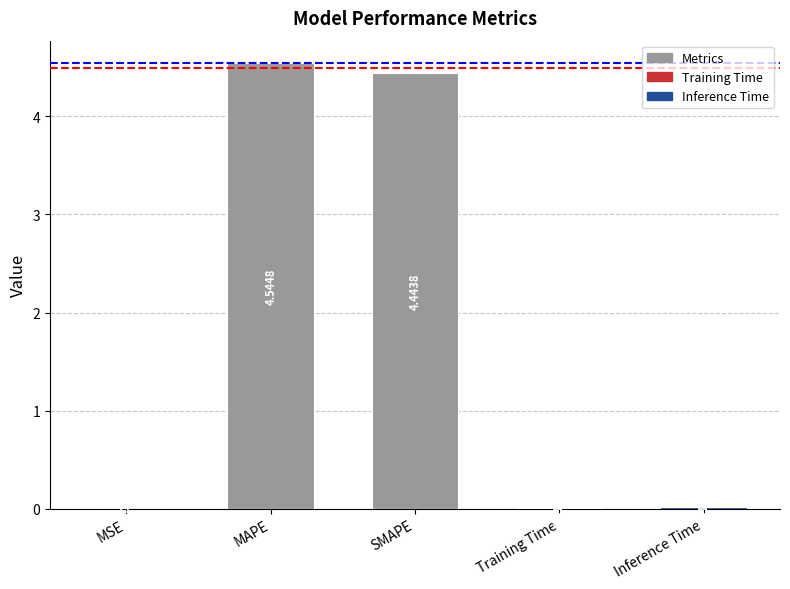

Reading left to right, transcribe all the data shown in this chart.

MSE=0.0	MAPE=4.5	SMAPE=4.4	Training Time=0.0	Inference Time=0.0